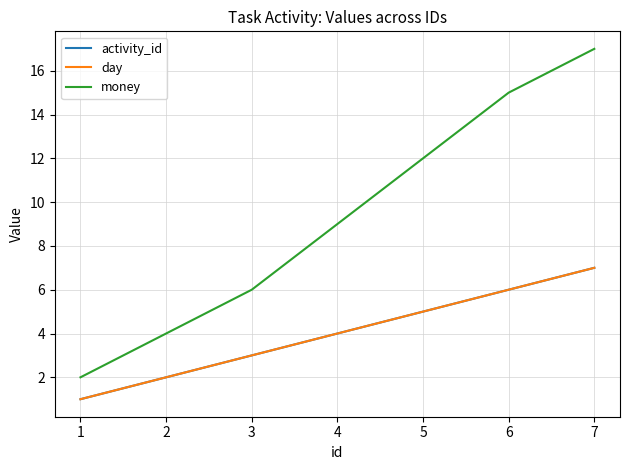

What is the value of the day point at the 2nd from the left?

2